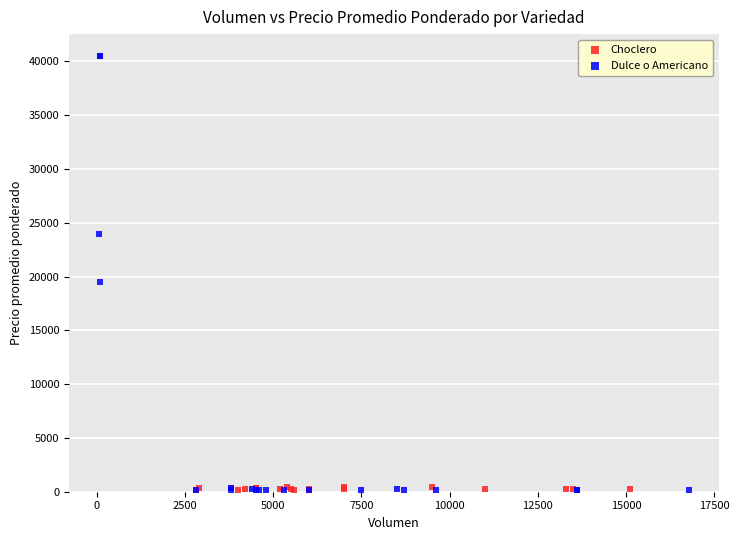

Which series has the widest spread of Y values?

Dulce o Americano